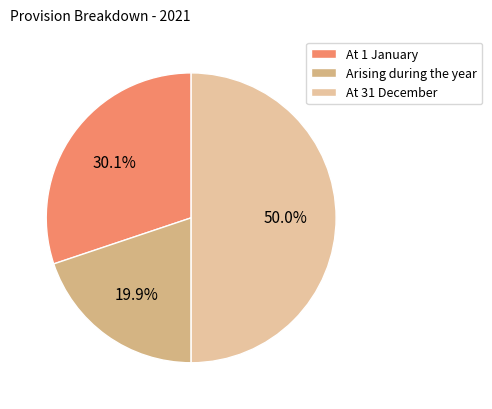

To the nearest percent, what percentage of the pie is Arising during the year?

20%